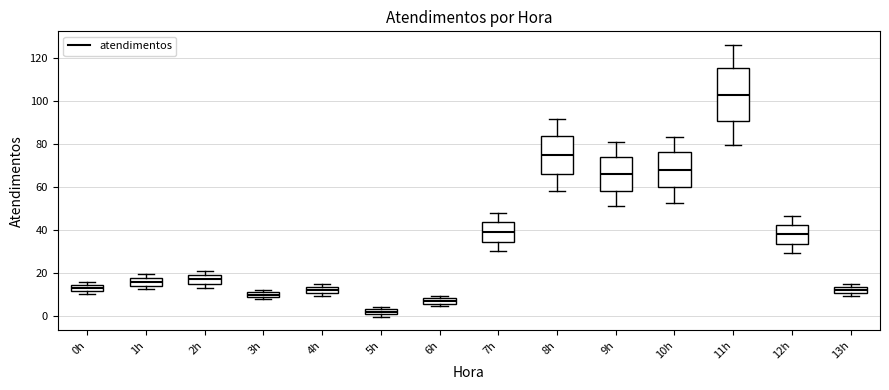

Where is the lower edge of the box for 13h on the y-axis? The values are not printed on the chart, so give them approximately, as read against the axis.

10